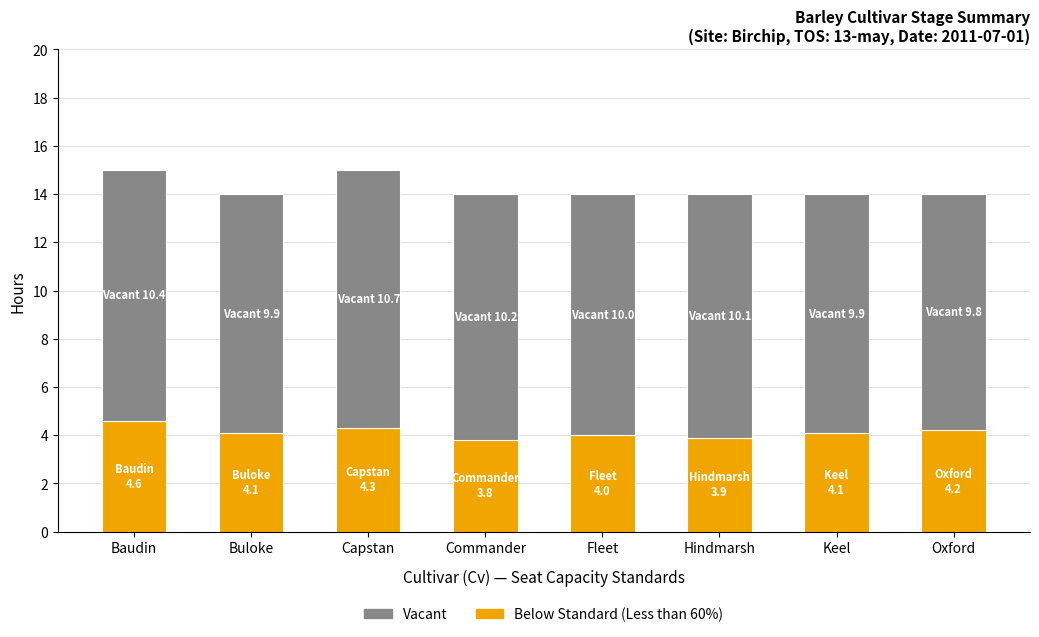

What is the sum of all Below Standard (Less than 60%) values?

33.0